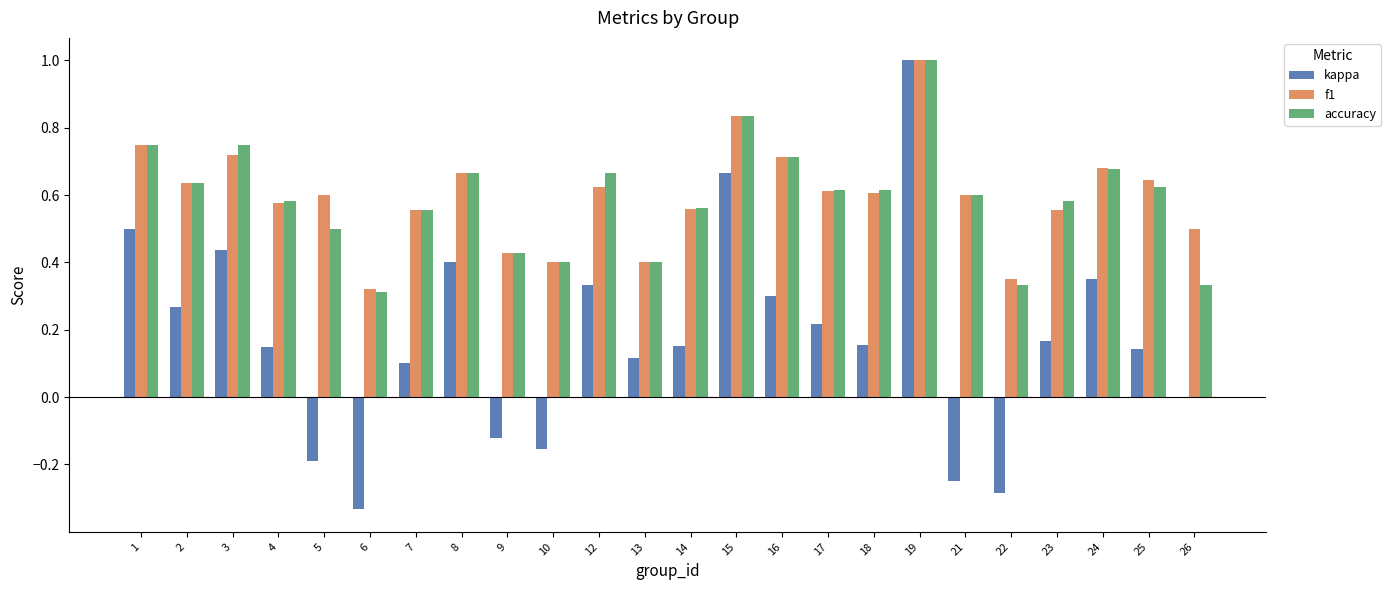

What is the sum of all accuracy values?

14.1